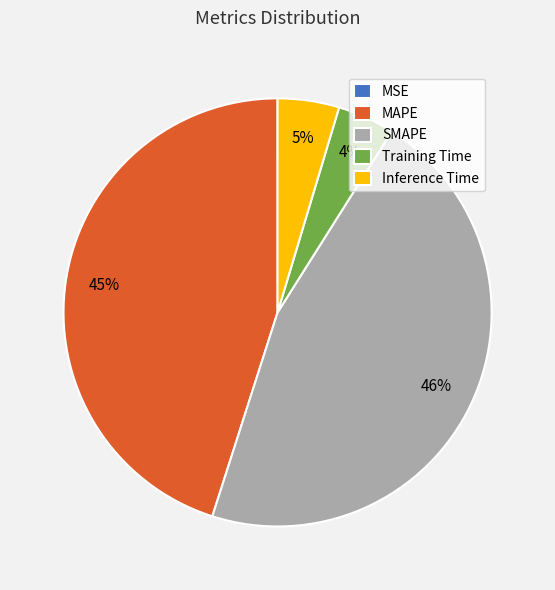

Approximately how many times larger is the value at Inference Time compared to MAPE?

0.1